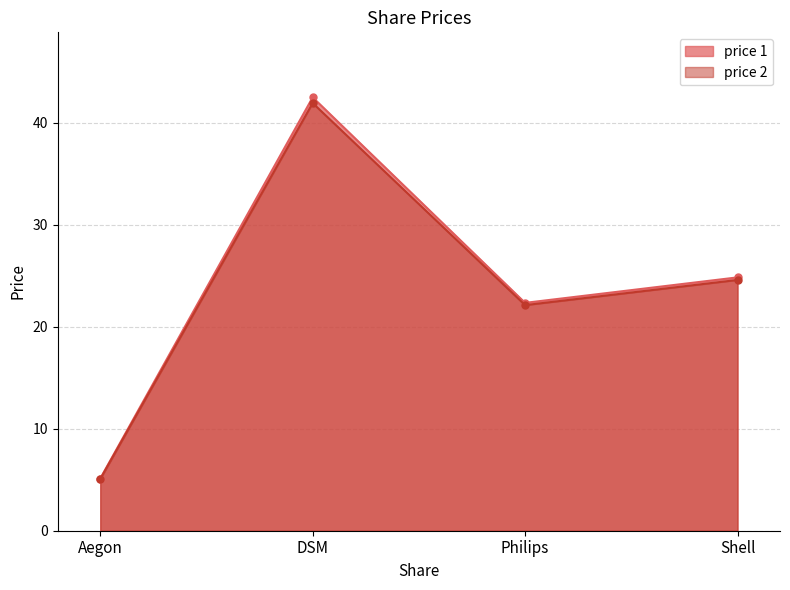

What position from the right is Shell?

1